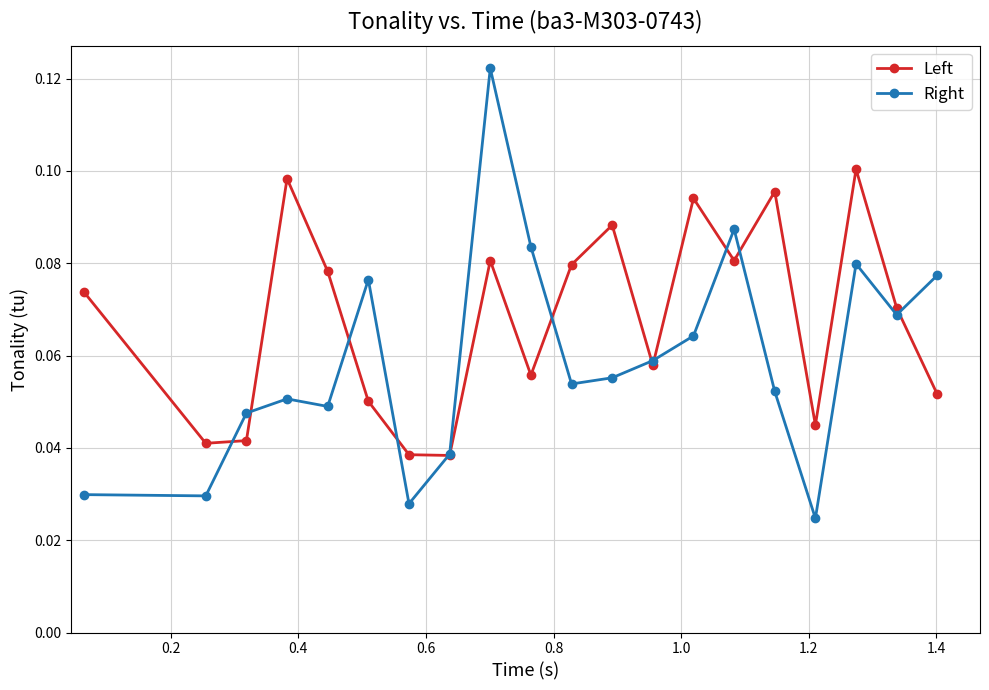

True or false: Right has more than 2 points higher than both neighbors.

True